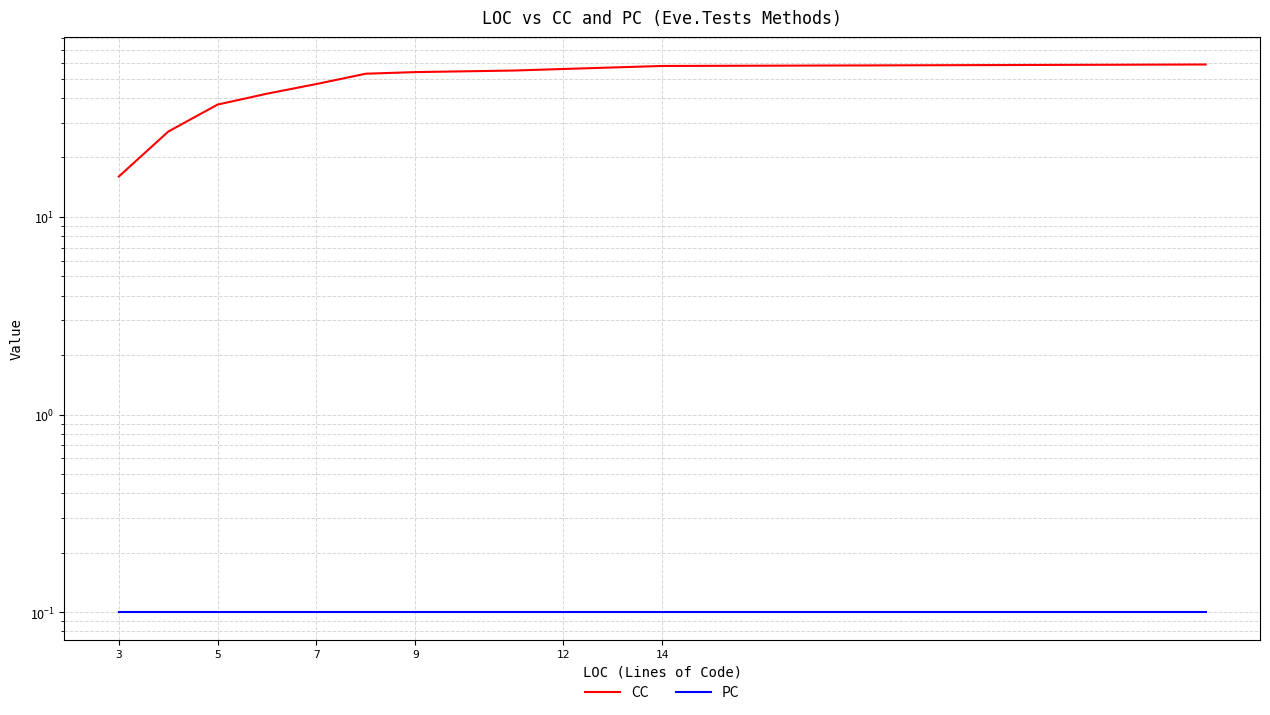

What is the sum of all PC values?

1.2